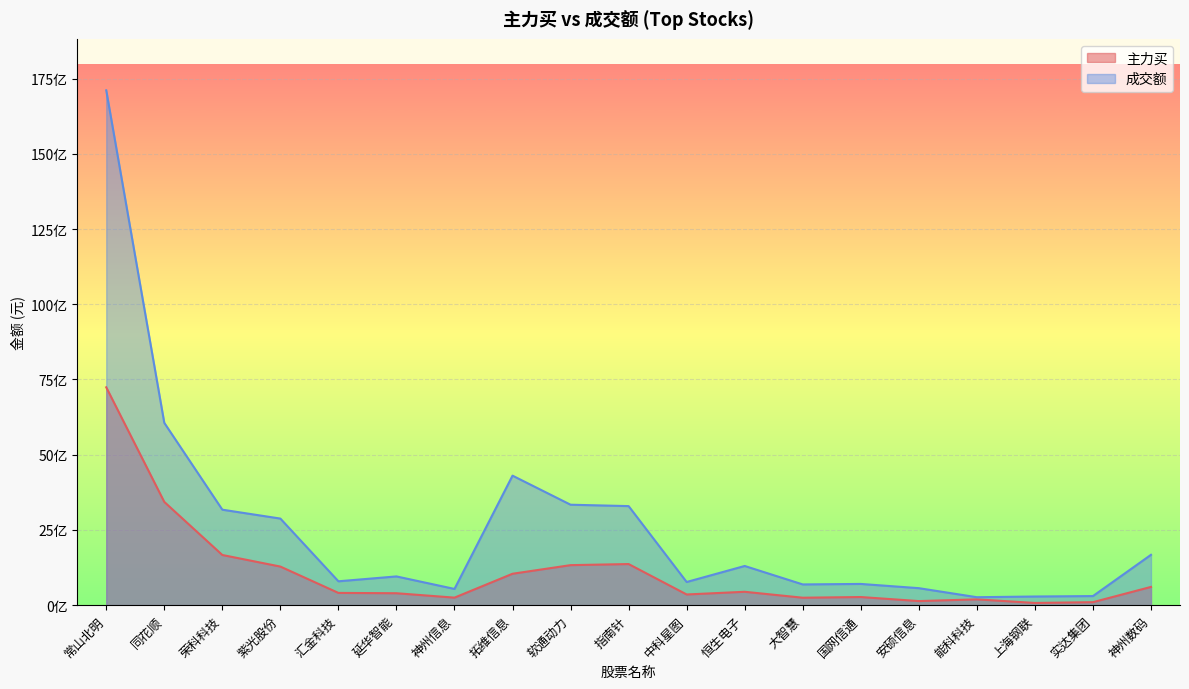

Which series changed the most between 汇金科技 and 指南针?

成交额